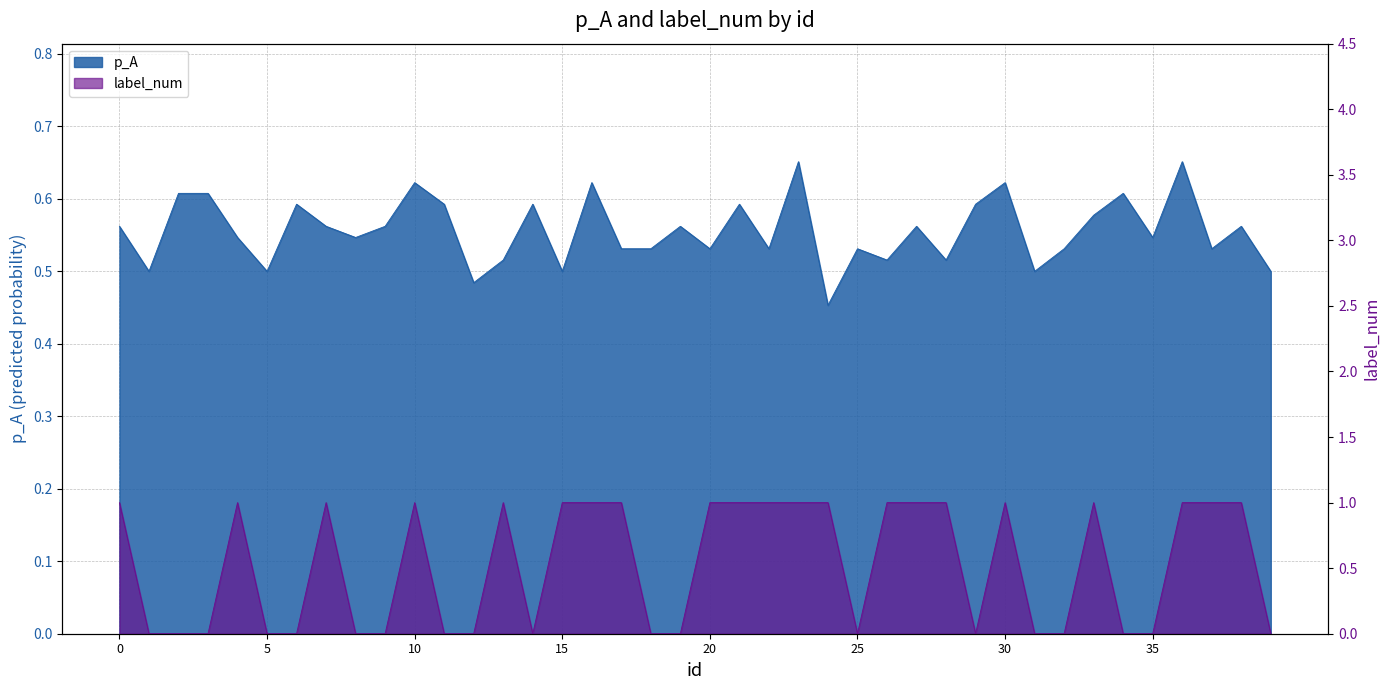

What is the sum of the p_A values at 38 and 5?

1.1